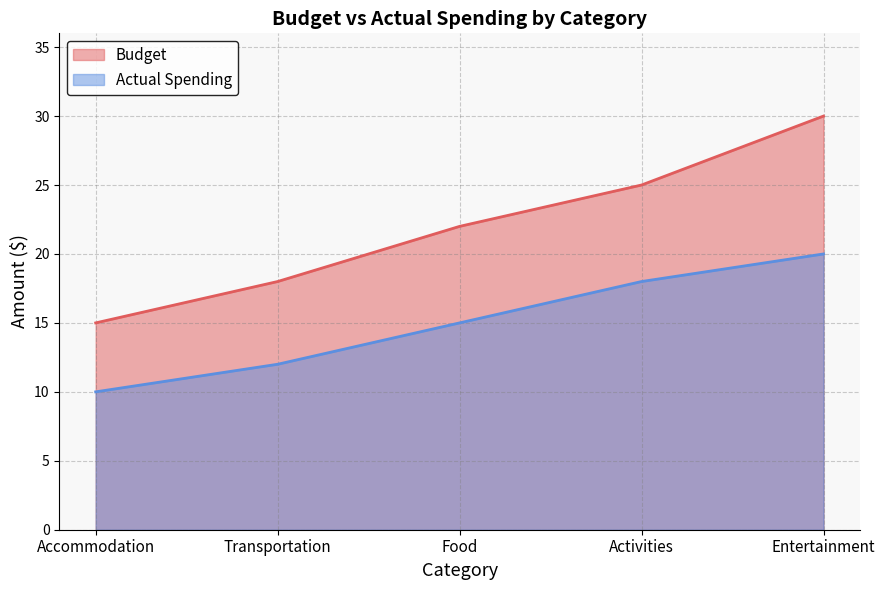

True or false: Budget has a value of 30 at Entertainment.

True